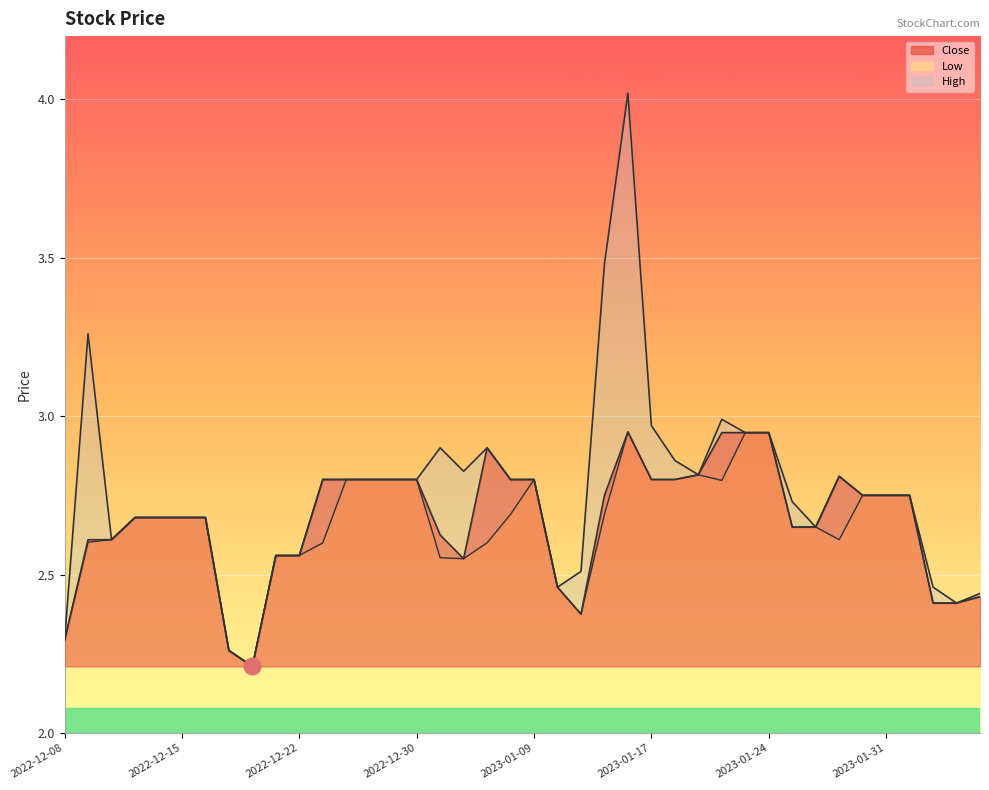

Reading left to right, transcribe all the data shown in this chart.

Close: 2022-12-08=2.3	2022-12-09=2.6	2022-12-12=2.6	2022-12-13=2.7	2022-12-14=2.7	2022-12-15=2.7	2022-12-16=2.7	2022-12-19=2.3	2022-12-20=2.2	2022-12-21=2.6	2022-12-22=2.6	2022-12-23=2.8	2022-12-27=2.8	2022-12-28=2.8	2022-12-29=2.8	2022-12-30=2.8	2023-01-03=2.6	2023-01-04=2.5	2023-01-05=2.9	2023-01-06=2.8	2023-01-09=2.8	2023-01-10=2.5	2023-01-11=2.4	2023-01-12=2.8	2023-01-13=3.0	2023-01-17=2.8	2023-01-18=2.8	2023-01-19=2.8	2023-01-20=2.9	2023-01-23=2.9	2023-01-24=2.9	2023-01-25=2.7	2023-01-26=2.7	2023-01-27=2.8	2023-01-30=2.8	2023-01-31=2.8	2023-02-01=2.8	2023-02-02=2.4	2023-02-03=2.4	2023-02-06=2.4
High: 2022-12-08=2.3	2022-12-09=3.3	2022-12-12=2.6	2022-12-13=2.7	2022-12-14=2.7	2022-12-15=2.7	2022-12-16=2.7	2022-12-19=2.3	2022-12-20=2.2	2022-12-21=2.6	2022-12-22=2.6	2022-12-23=2.8	2022-12-27=2.8	2022-12-28=2.8	2022-12-29=2.8	2022-12-30=2.8	2023-01-03=2.9	2023-01-04=2.8	2023-01-05=2.9	2023-01-06=2.8	2023-01-09=2.8	2023-01-10=2.5	2023-01-11=2.5	2023-01-12=3.5	2023-01-13=4.0	2023-01-17=3.0	2023-01-18=2.9	2023-01-19=2.8	2023-01-20=3.0	2023-01-23=2.9	2023-01-24=2.9	2023-01-25=2.7	2023-01-26=2.7	2023-01-27=2.8	2023-01-30=2.8	2023-01-31=2.8	2023-02-01=2.8	2023-02-02=2.5	2023-02-03=2.4	2023-02-06=2.4
Low: 2022-12-08=2.3	2022-12-09=2.6	2022-12-12=2.6	2022-12-13=2.7	2022-12-14=2.7	2022-12-15=2.7	2022-12-16=2.7	2022-12-19=2.3	2022-12-20=2.2	2022-12-21=2.6	2022-12-22=2.6	2022-12-23=2.6	2022-12-27=2.8	2022-12-28=2.8	2022-12-29=2.8	2022-12-30=2.8	2023-01-03=2.6	2023-01-04=2.5	2023-01-05=2.6	2023-01-06=2.7	2023-01-09=2.8	2023-01-10=2.5	2023-01-11=2.4	2023-01-12=2.7	2023-01-13=3.0	2023-01-17=2.8	2023-01-18=2.8	2023-01-19=2.8	2023-01-20=2.8	2023-01-23=2.9	2023-01-24=2.9	2023-01-25=2.7	2023-01-26=2.7	2023-01-27=2.6	2023-01-30=2.8	2023-01-31=2.8	2023-02-01=2.8	2023-02-02=2.4	2023-02-03=2.4	2023-02-06=2.4